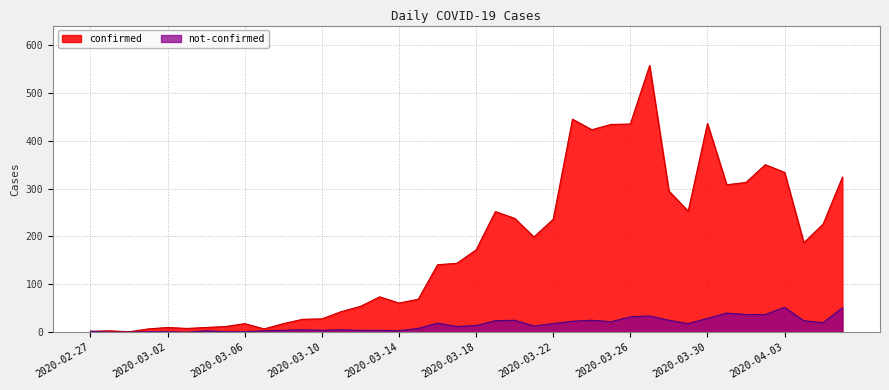

List the series in order of their peak value, lowest first.

not-confirmed, confirmed